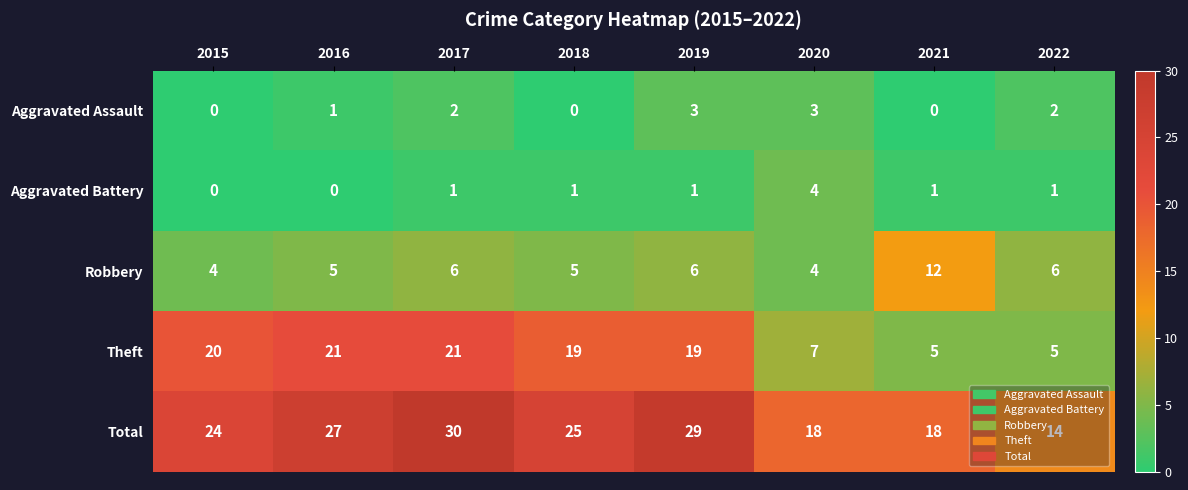

Which category has the highest value across all series?

2017